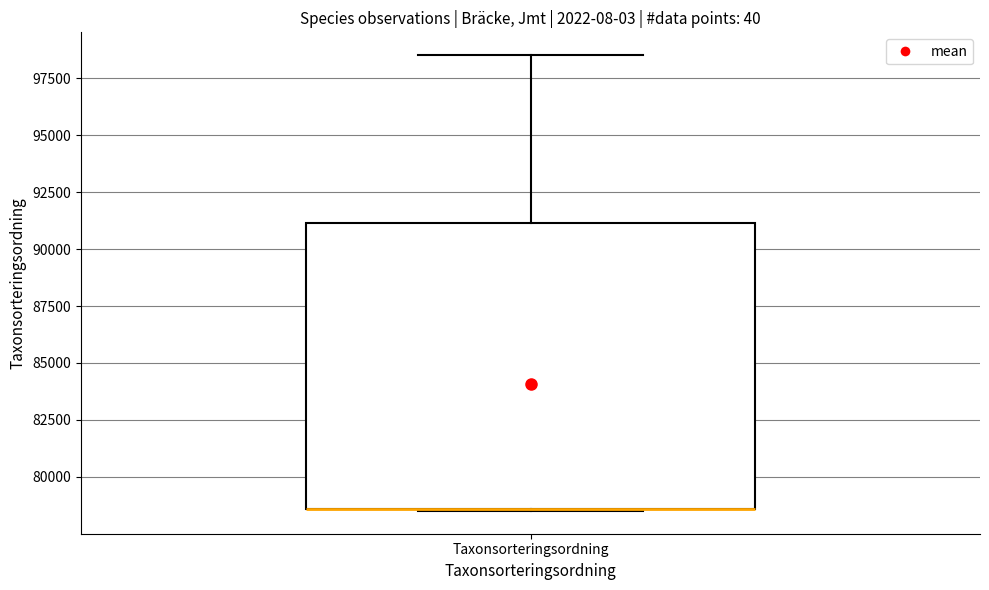

Where is the lower edge of the box for Taxonsorteringsordning on the y-axis? The values are not printed on the chart, so give them approximately, as read against the axis.

78500